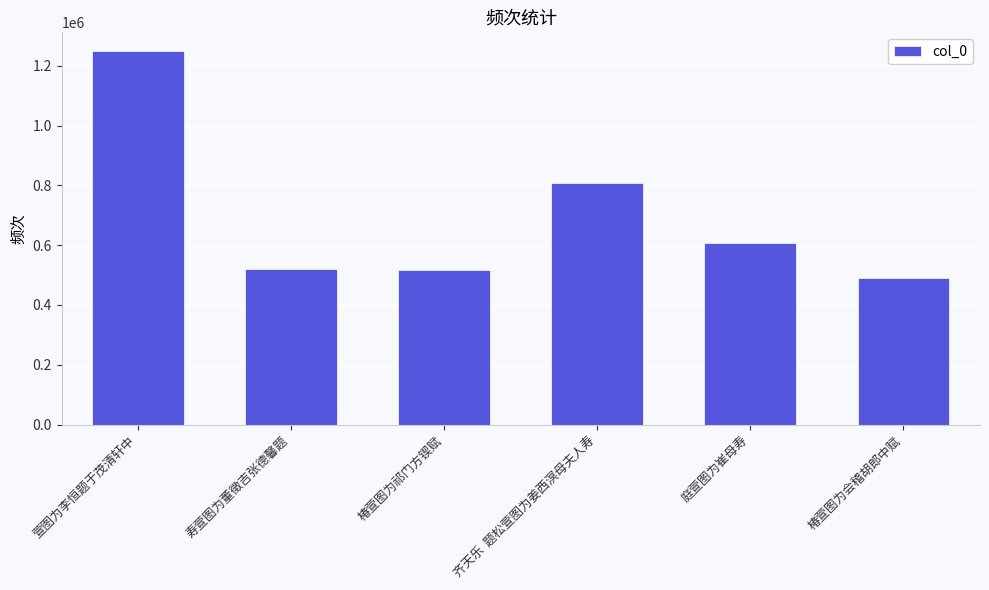

Reading right to left, what are all the values shown in this chart?

491460	607274	807628	515400	521698	1249047